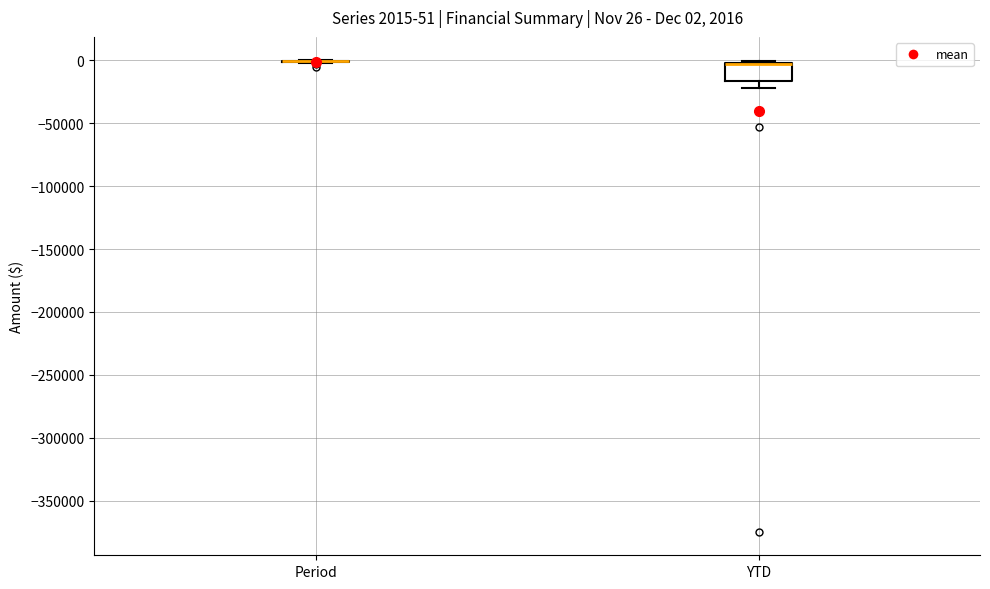

Which box is the tallest, from its lower edge to its upper edge?

YTD